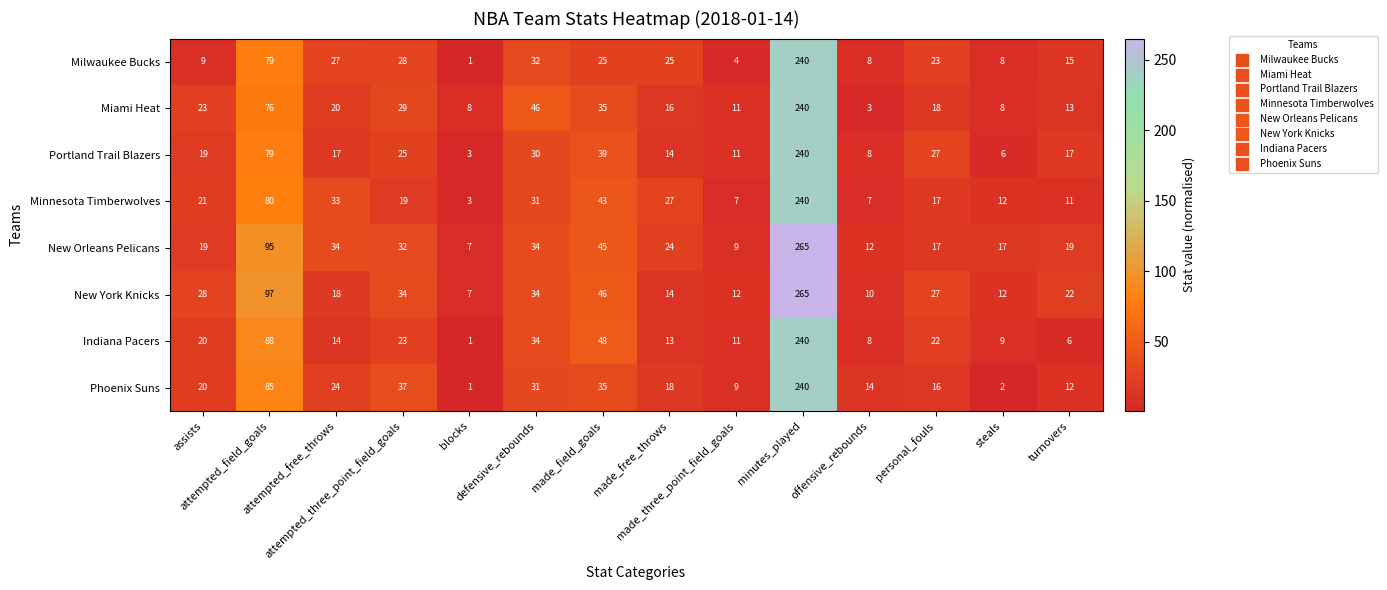

What is the difference between the second highest and minimum values in the Miami Heat series?

73